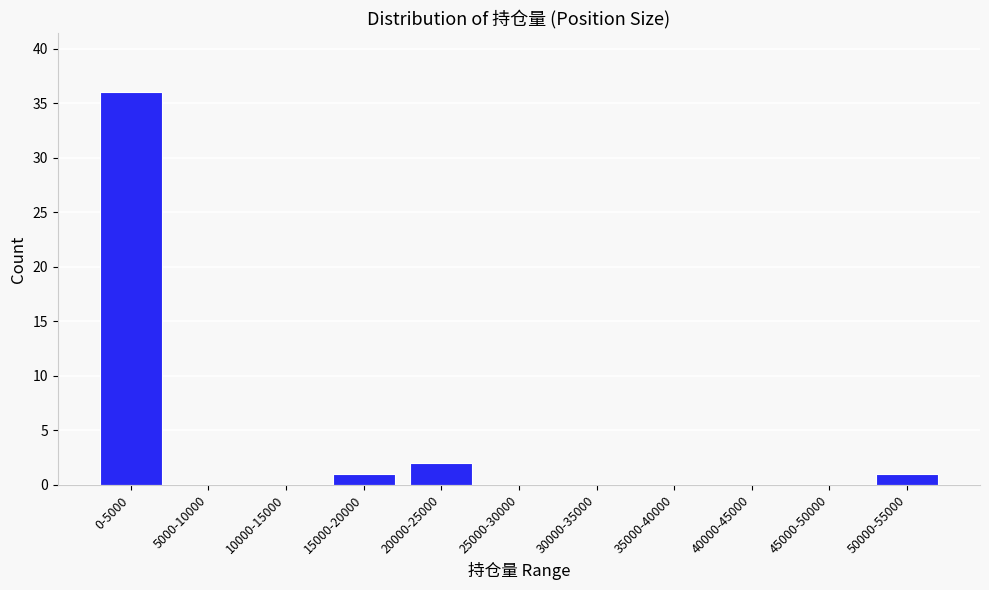

What is the maximum value shown in the chart?

36